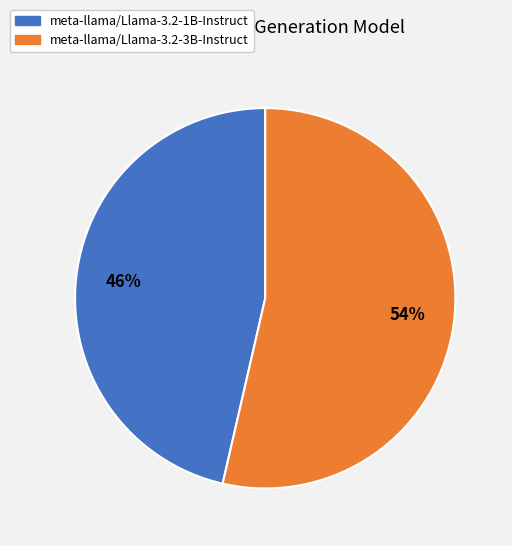

To the nearest percent, what is the combined percentage of meta-llama/Llama-3.2-1B-Instruct and meta-llama/Llama-3.2-3B-Instruct?

100%